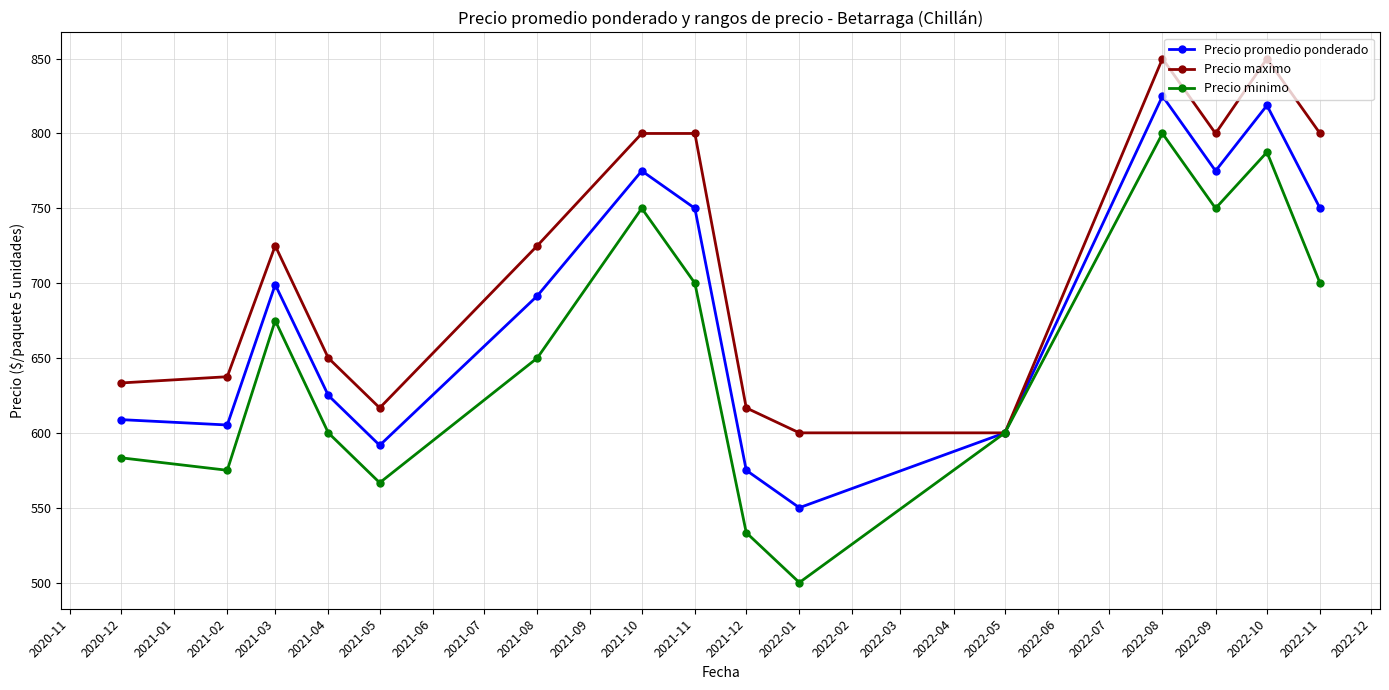

Which series has the largest total across all categories?

Precio maximo